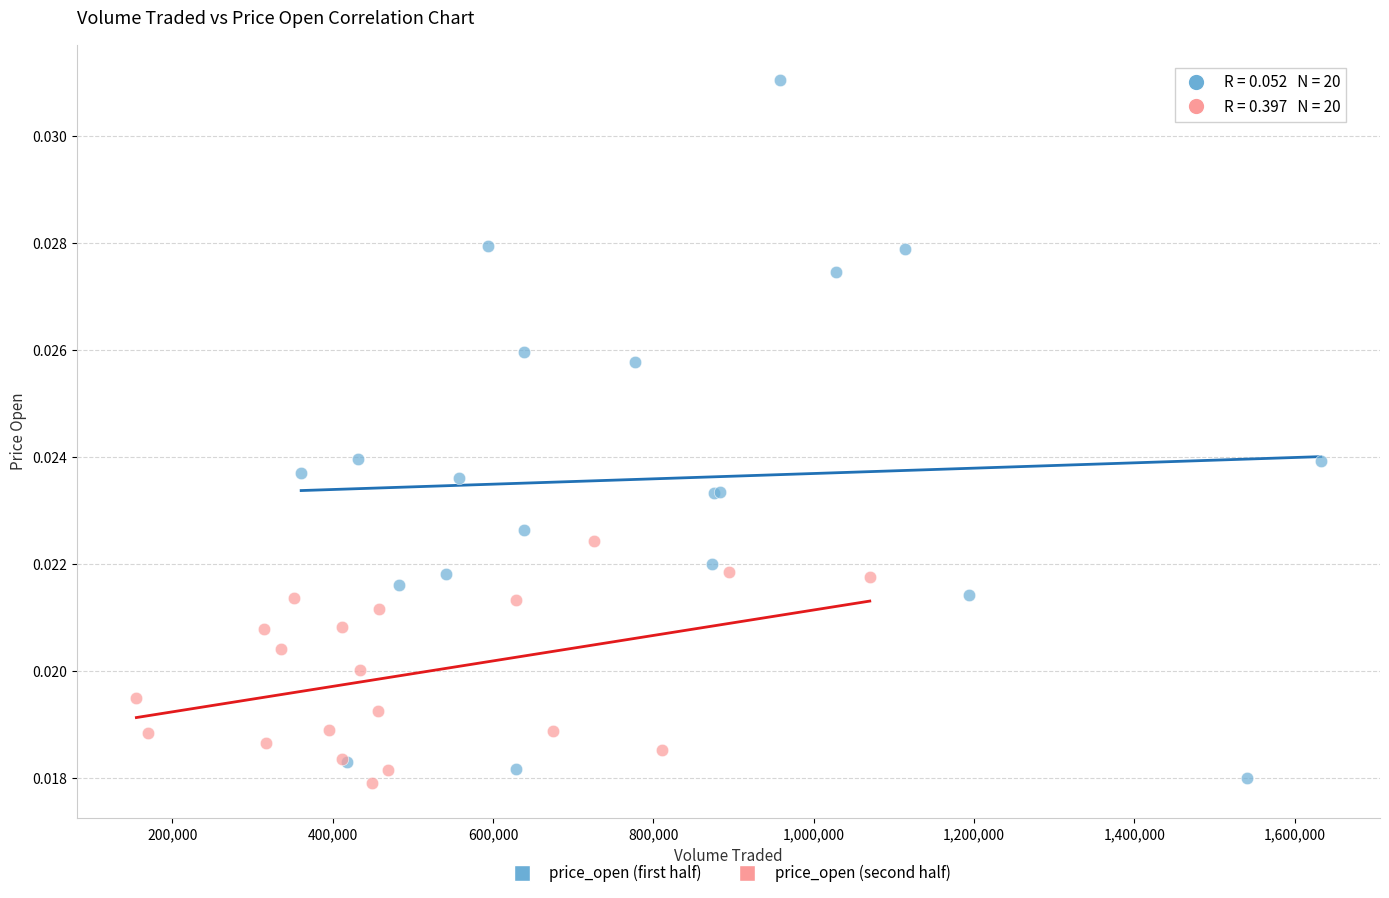

Which series has the largest Y range (max minus min)?

price_open (first half)